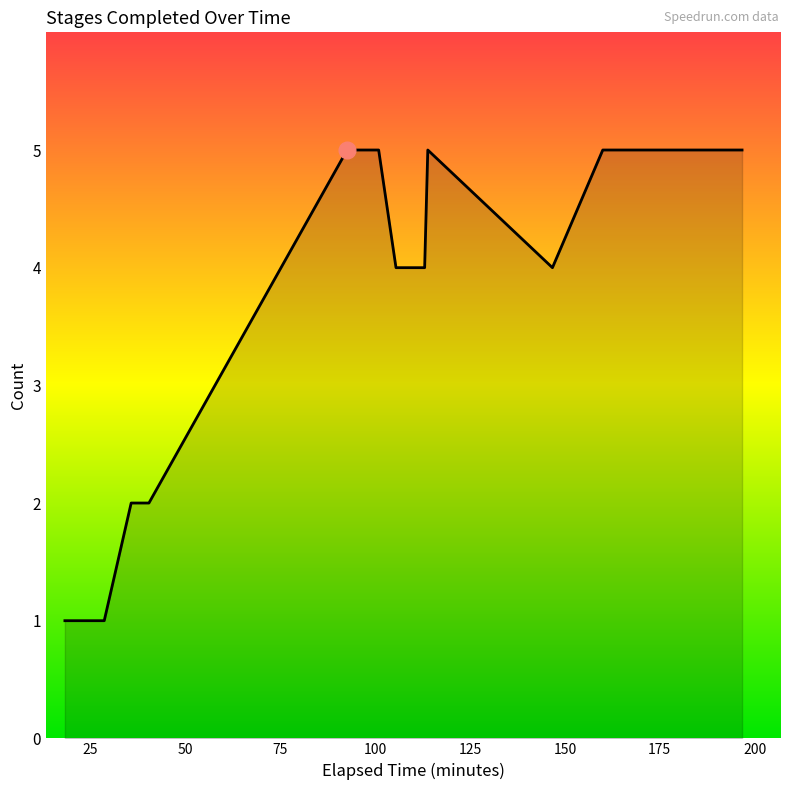

What is the maximum value shown in the chart?

5